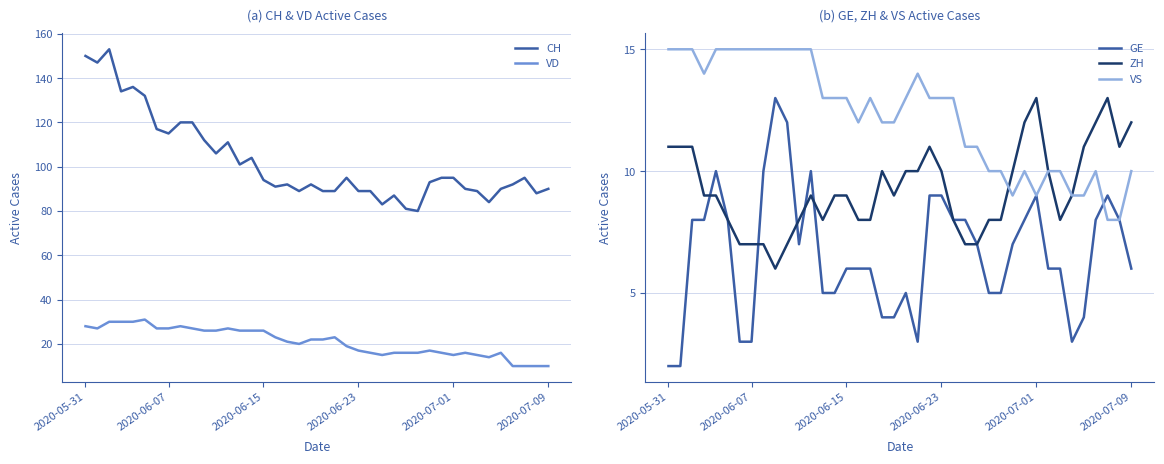

How many interior local valleys does the VS series have?

4